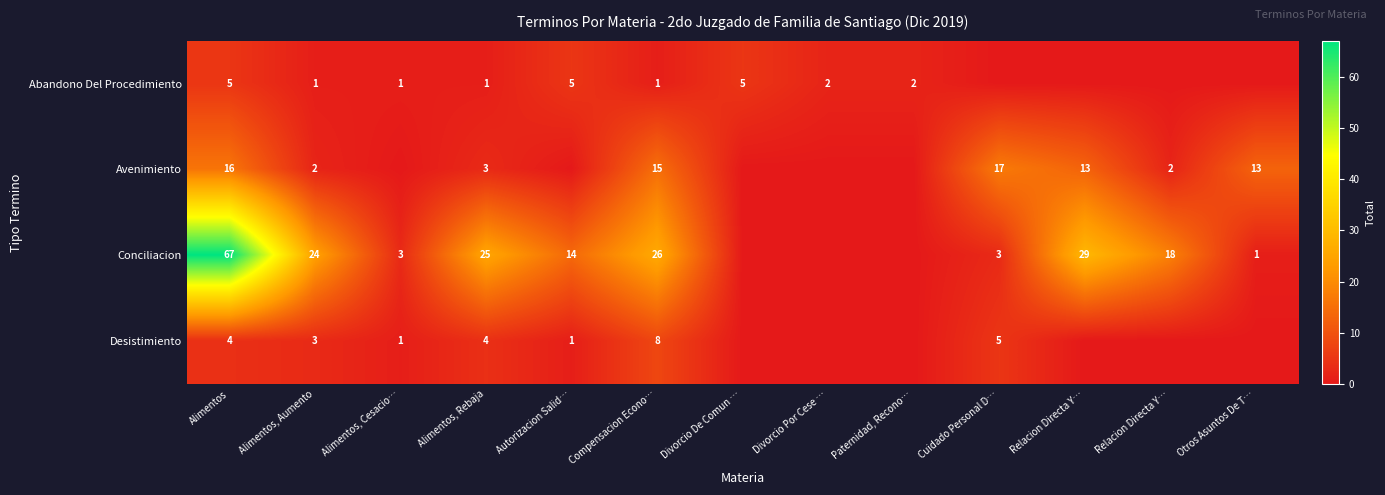

How many values in the Avenimiento series are below 2?

5